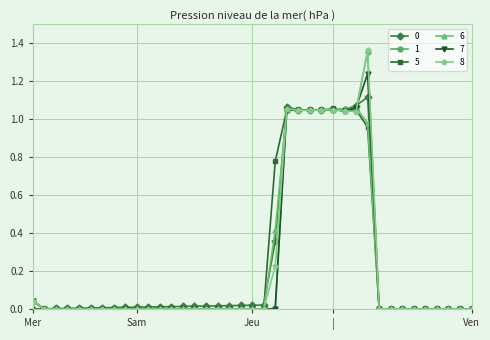

Which series has the widest spread of values?

8